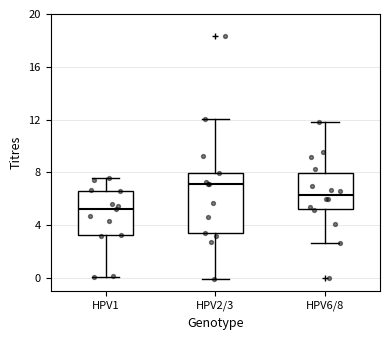

Where does the lower whisker of the box for HPV6/8 end on the y-axis? The values are not printed on the chart, so give them approximately, as read against the axis.

2.5